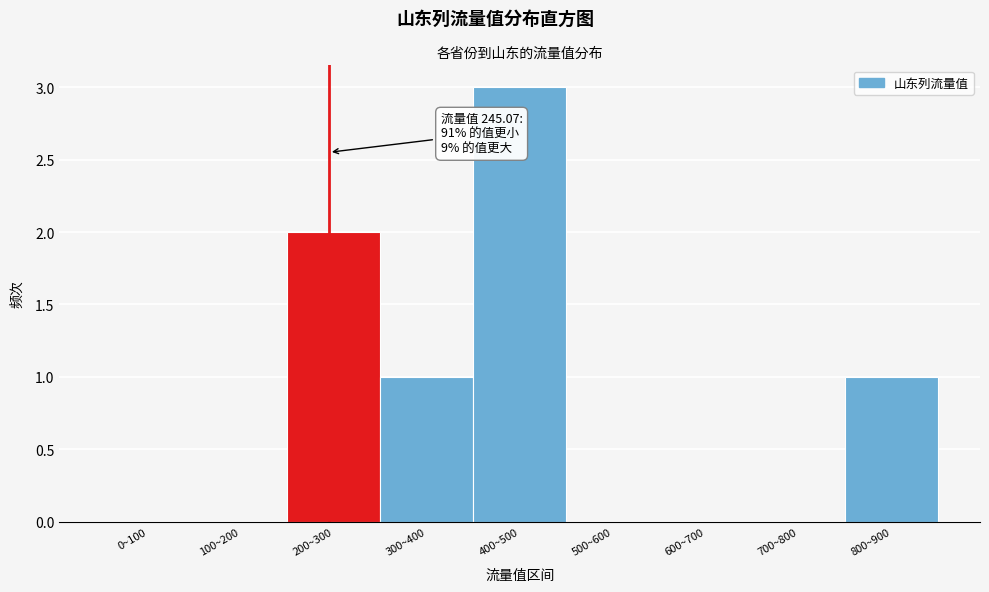

Reading right to left, transcribe all the data shown in this chart.

800~900=1	700~800=0	600~700=0	500~600=0	400~500=3	300~400=1	200~300=2	100~200=0	0~100=0